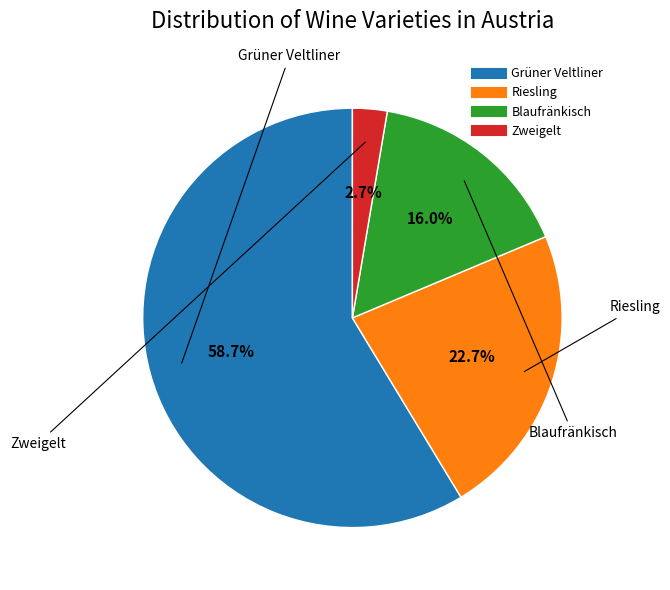

How many segments does this pie chart have?

4